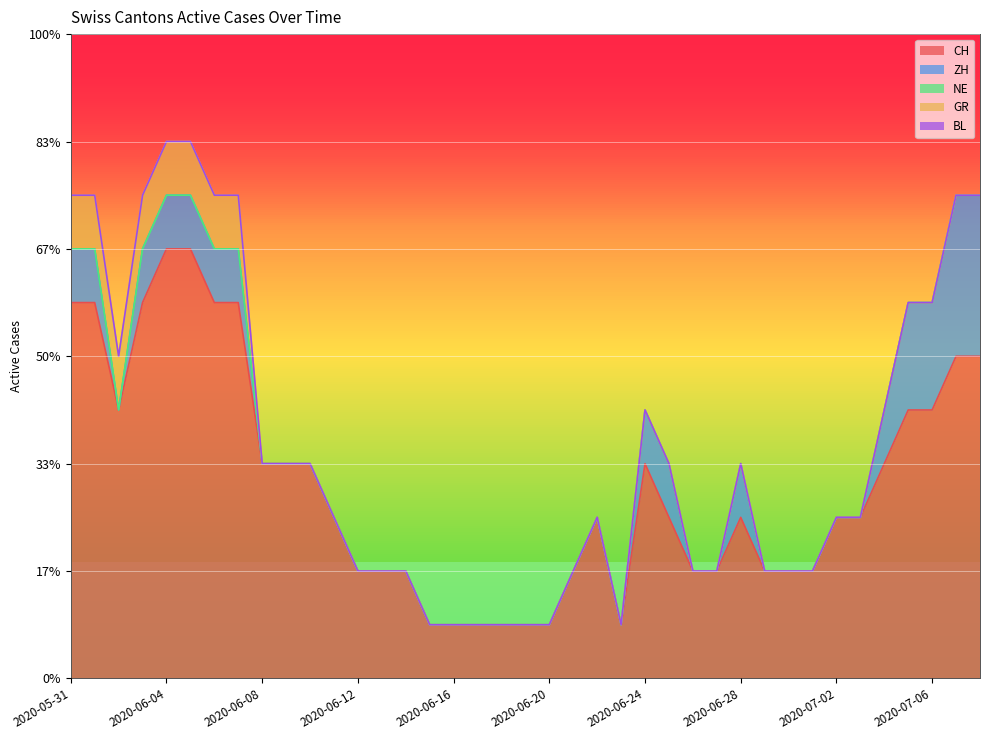

The value of CH at 2020-06-08 is 4. True or false?

True